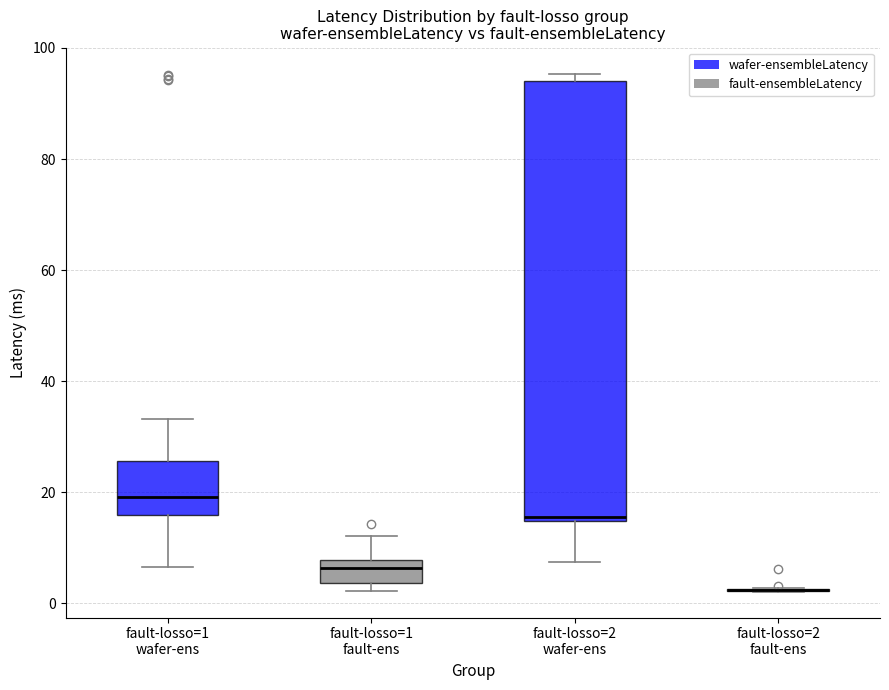

Which box is the tallest, from its lower edge to its upper edge?

fault-losso=2 wafer-ens